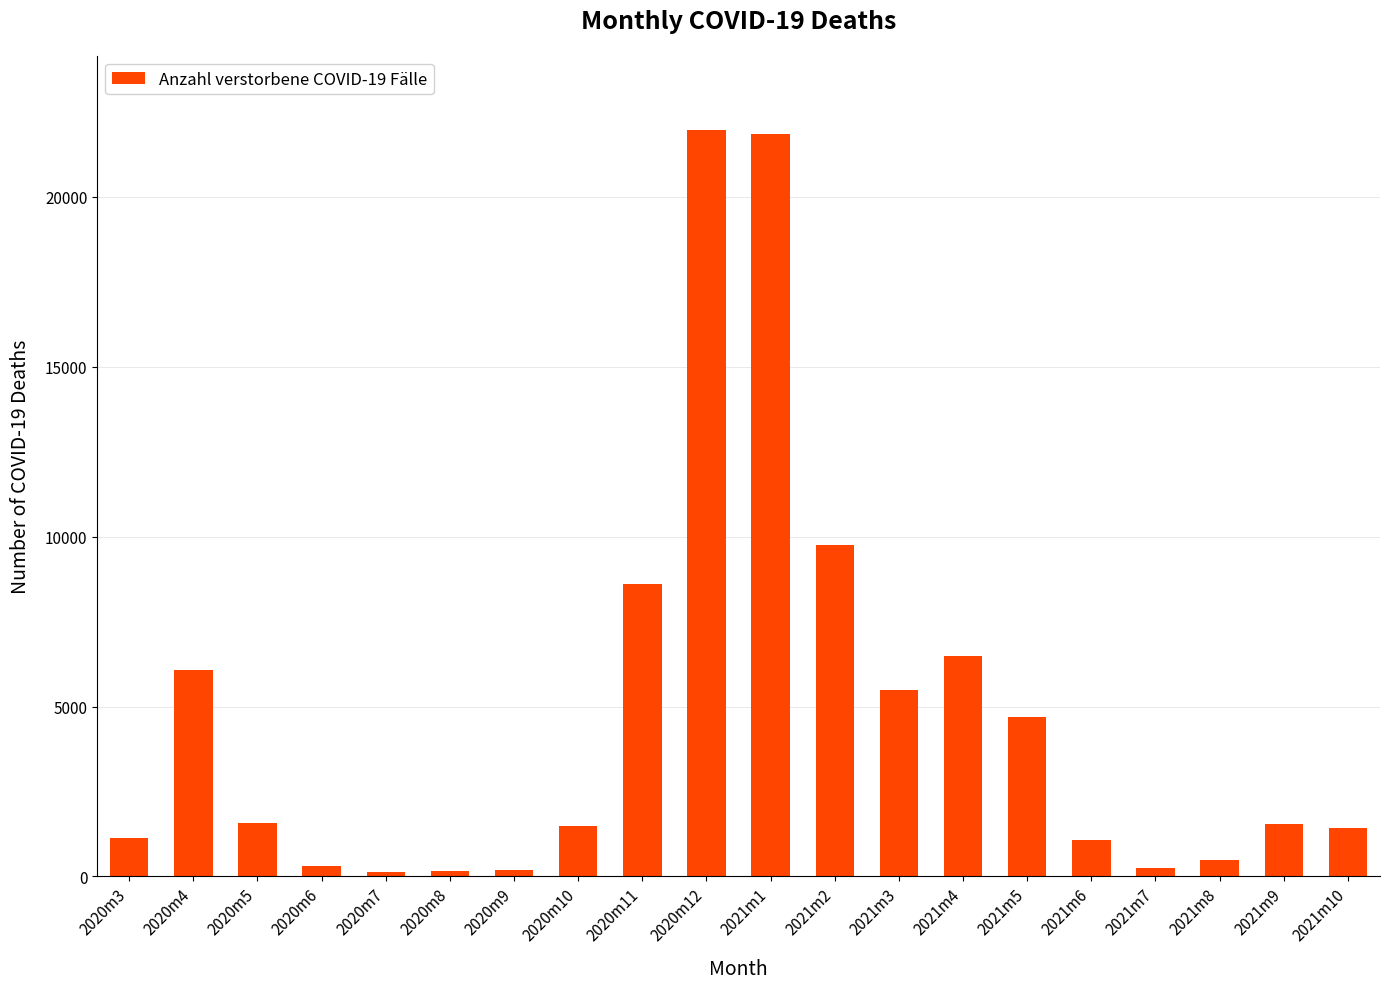

How many bars are there in total?

20